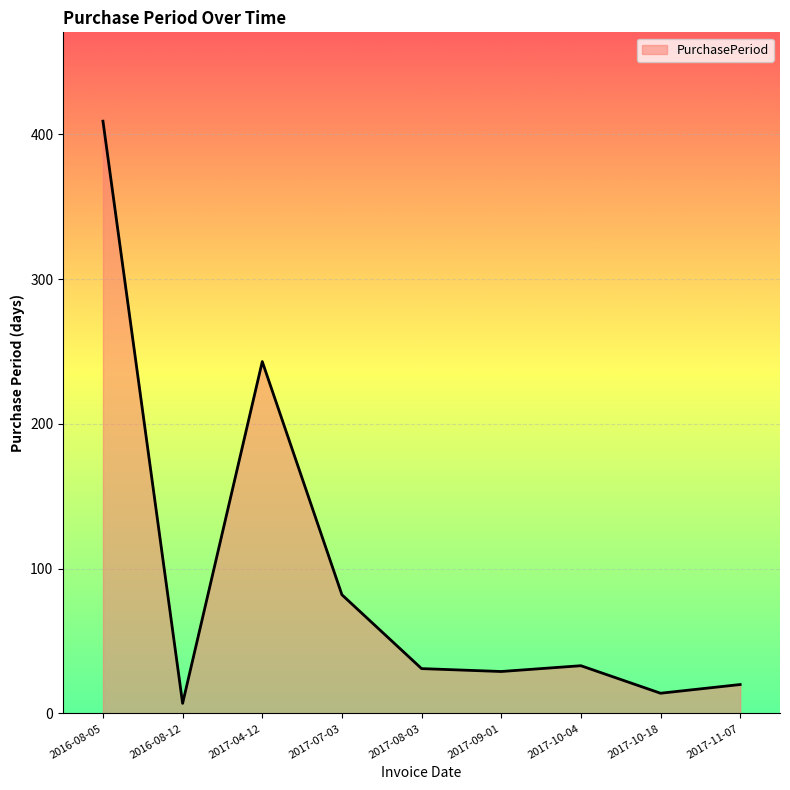

What is the change in value from 2016-08-05 to 2017-07-03?

-327